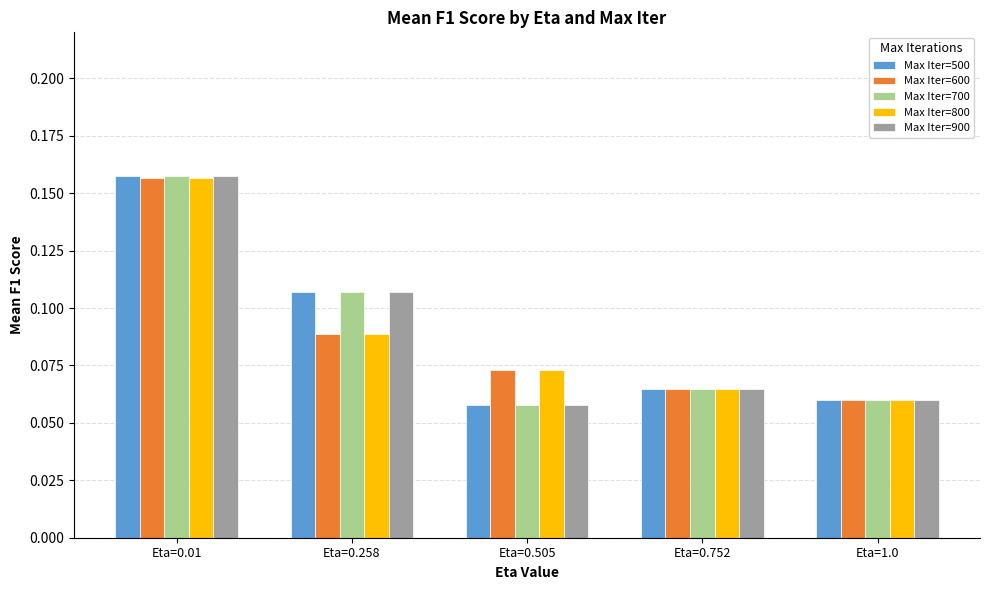

Is it true that Max Iter=500 equals 0.0 at Eta=0.505?

False